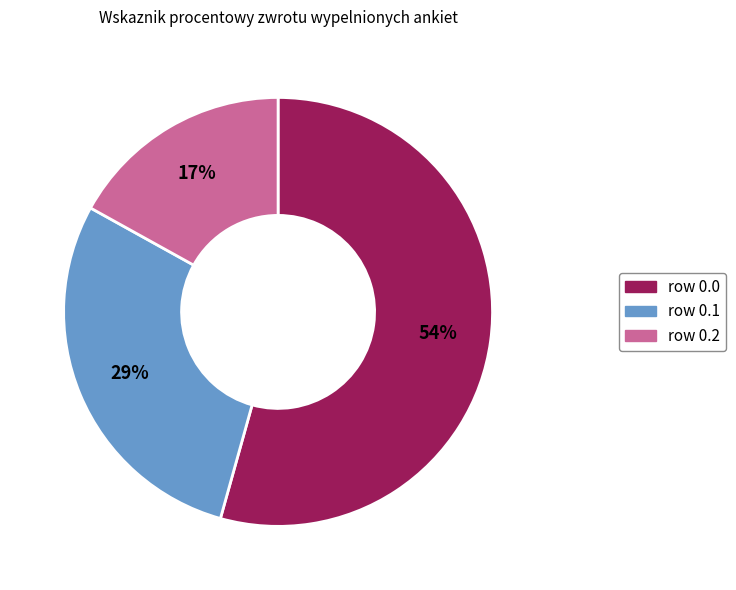

Is there a majority slice in this chart?

Yes